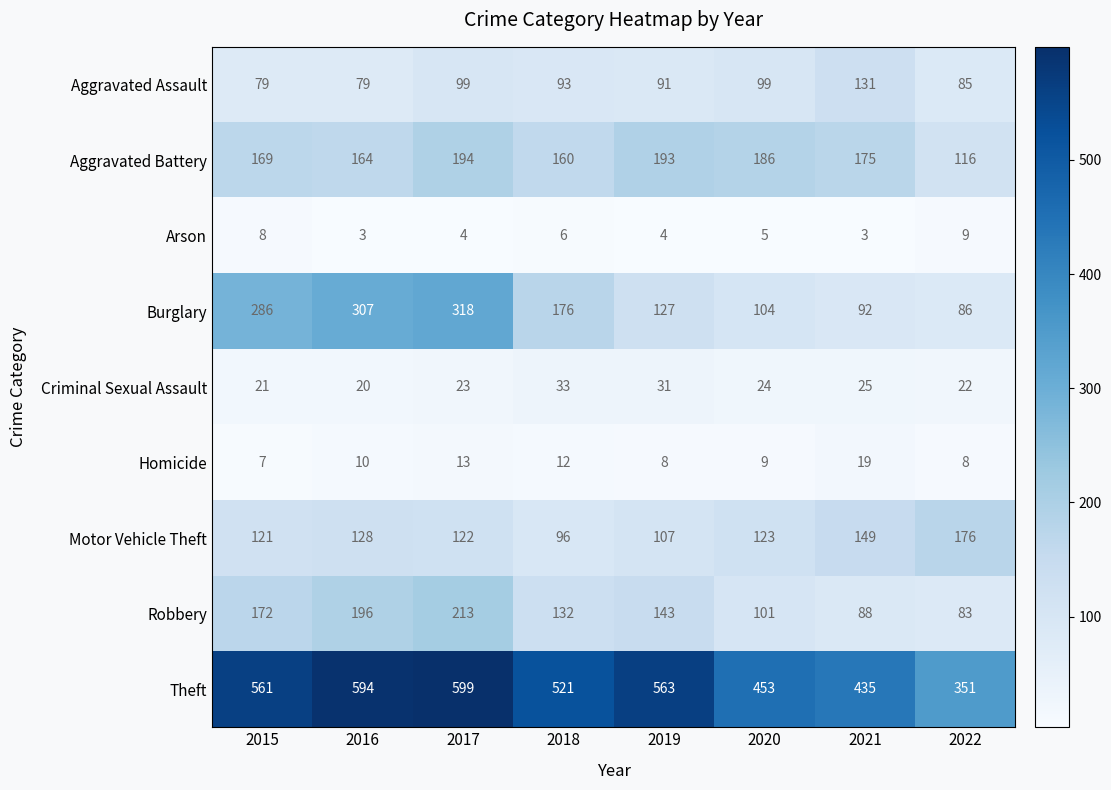

Is it true that Criminal Sexual Assault equals 5 at 2016?

False